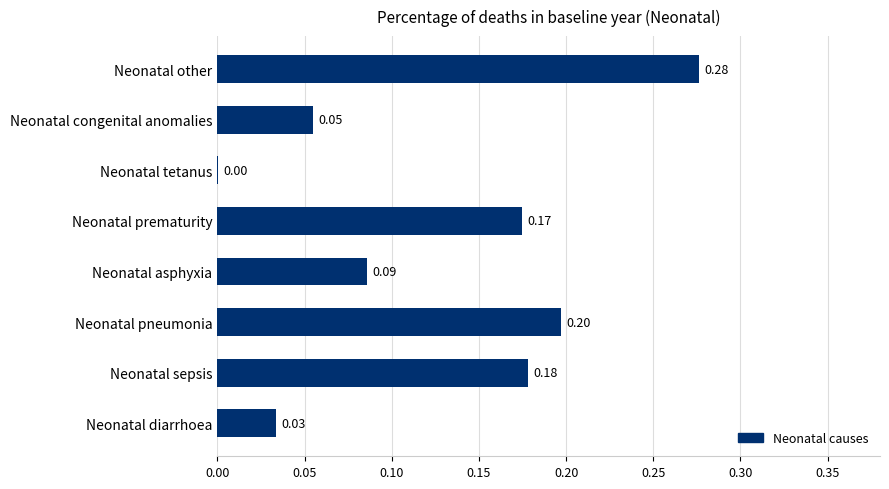

Where is the data nearest to the value 0?

Neonatal tetanus